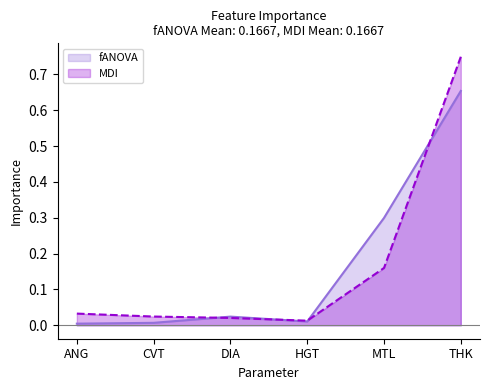

Is it true that fANOVA equals 0.1 at MTL?

False